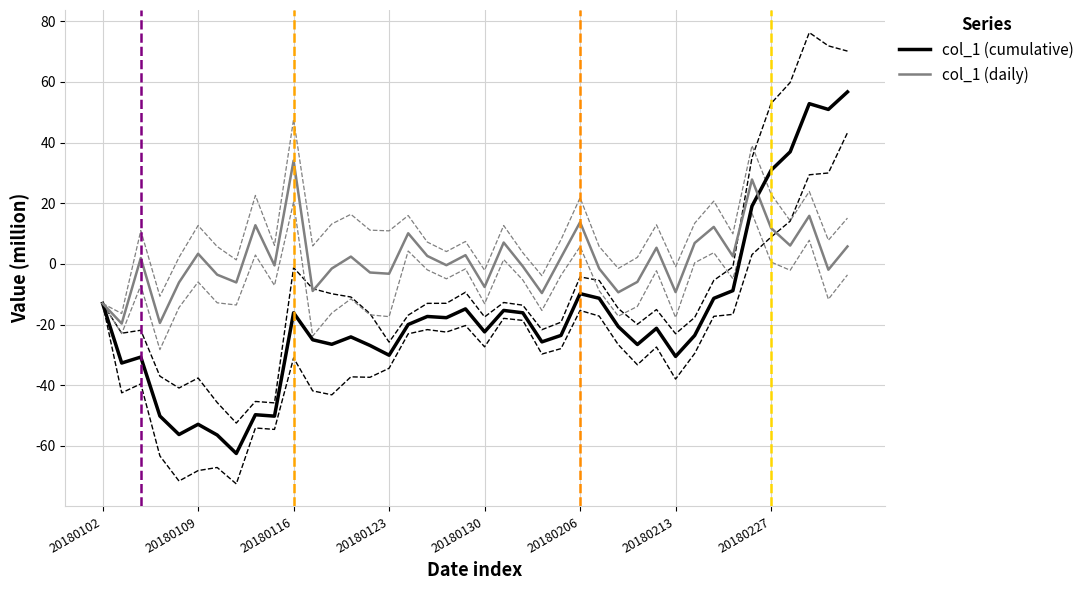

Is it true that col_1 (daily) equals 3.4 at 20180109?

True